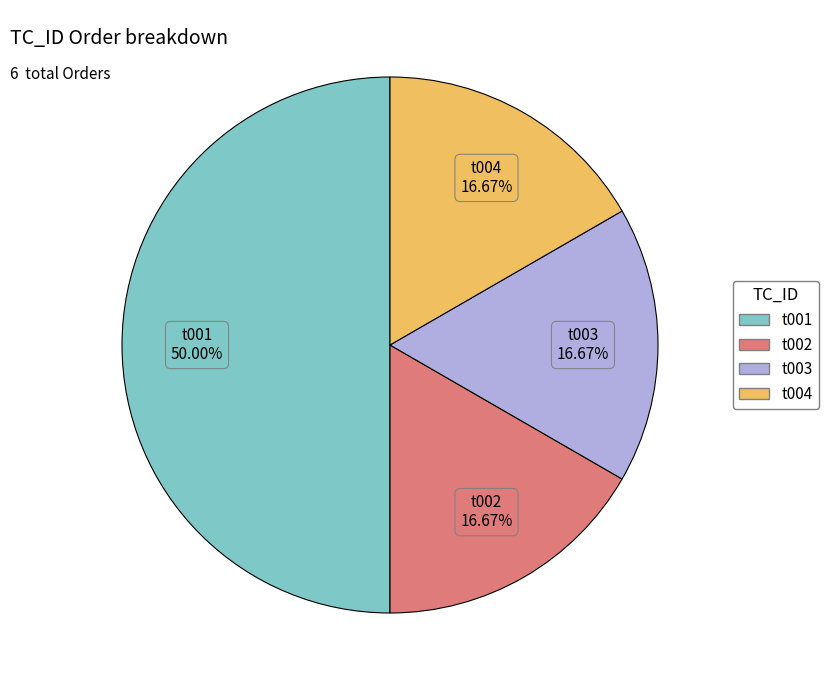

Approximately how many times larger is the value at t002 compared to t003?

1.0